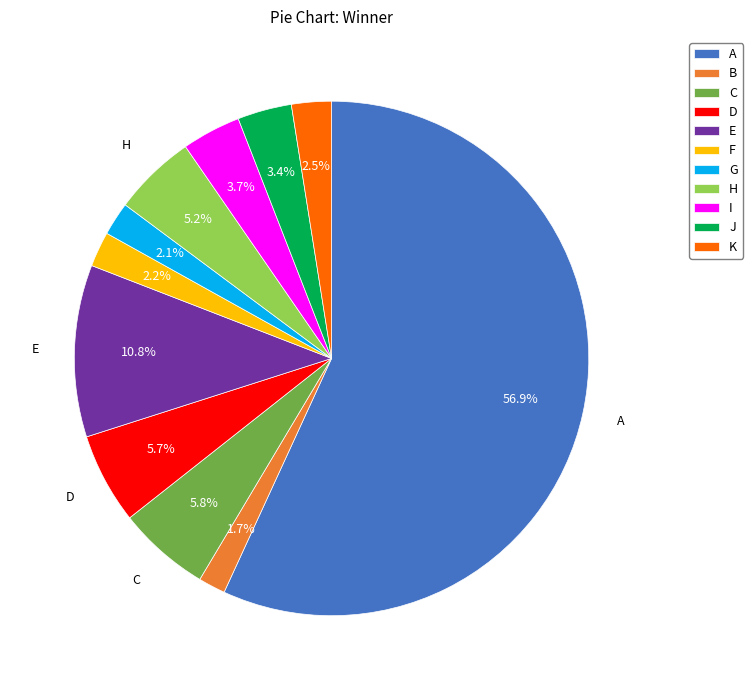

Approximately how many times larger is the value at J compared to E?

0.3